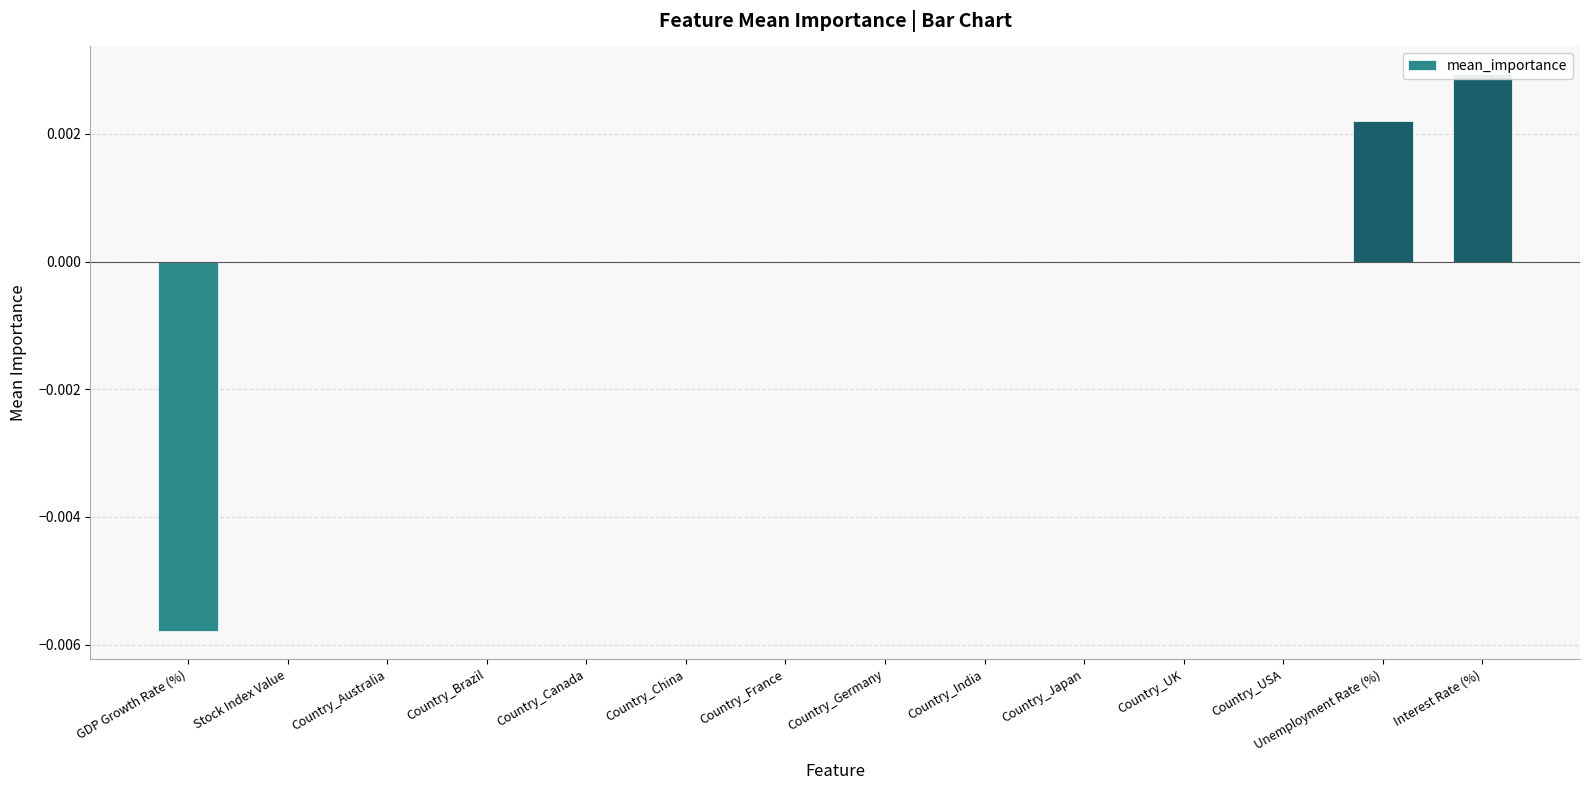

What is the label of the 6th bar from the right?

Country_India